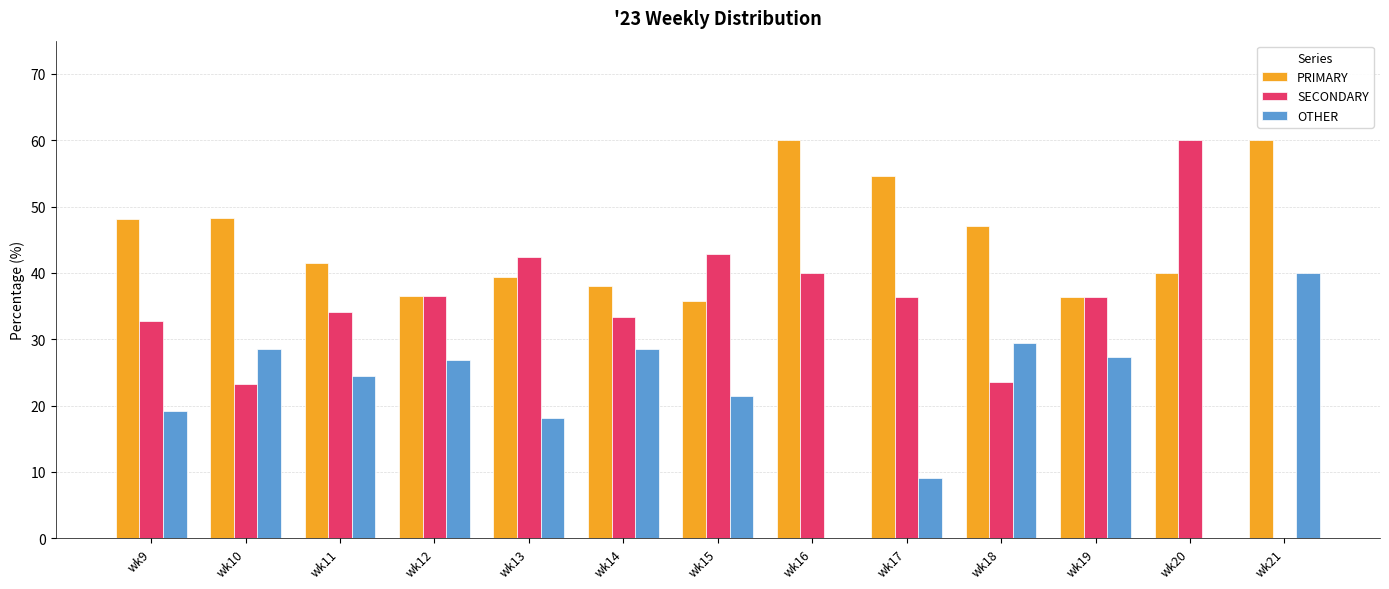

Which series has the largest total across all categories?

PRIMARY